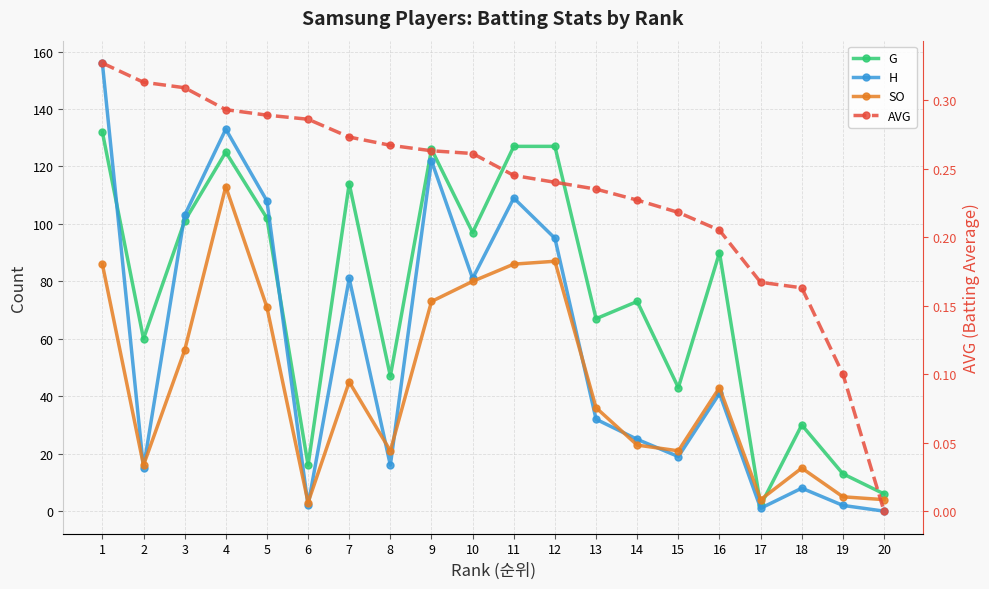

Reading left to right, what are all the values shown in this chart?

G: 1=132.0	2=60.0	3=101.0	4=125.0	5=102.0	6=16.0	7=114.0	8=47.0	9=126.0	10=97.0	11=127.0	12=127.0	13=67.0	14=73.0	15=43.0	16=90.0	17=2.0	18=30.0	19=13.0	20=6.0
H: 1=156.0	2=15.0	3=103.0	4=133.0	5=108.0	6=2.0	7=81.0	8=16.0	9=122.0	10=81.0	11=109.0	12=95.0	13=32.0	14=25.0	15=19.0	16=41.0	17=1.0	18=8.0	19=2.0	20=0.0
SO: 1=86.0	2=16.0	3=56.0	4=113.0	5=71.0	6=3.0	7=45.0	8=21.0	9=73.0	10=80.0	11=86.0	12=87.0	13=36.0	14=23.0	15=21.0	16=43.0	17=4.0	18=15.0	19=5.0	20=4.0
AVG: 1=0.3	2=0.3	3=0.3	4=0.3	5=0.3	6=0.3	7=0.3	8=0.3	9=0.3	10=0.3	11=0.2	12=0.2	13=0.2	14=0.2	15=0.2	16=0.2	17=0.2	18=0.2	19=0.1	20=0.0